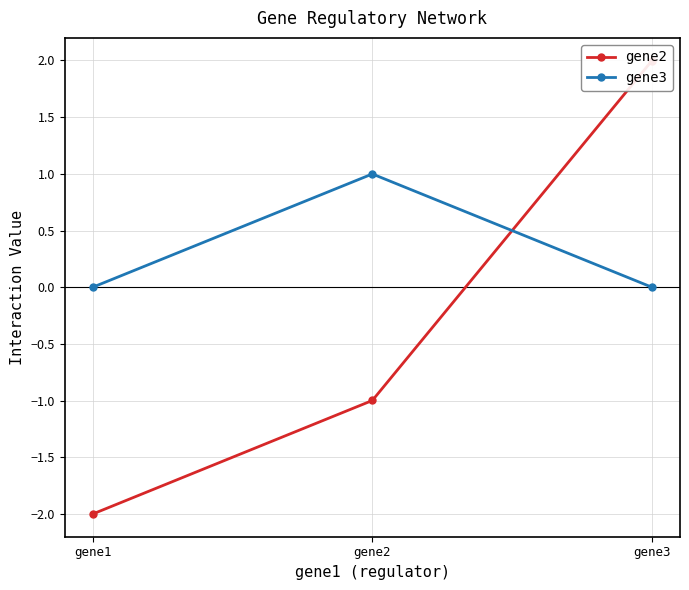

Rank the series at gene3 from lowest to highest value.

gene3, gene2